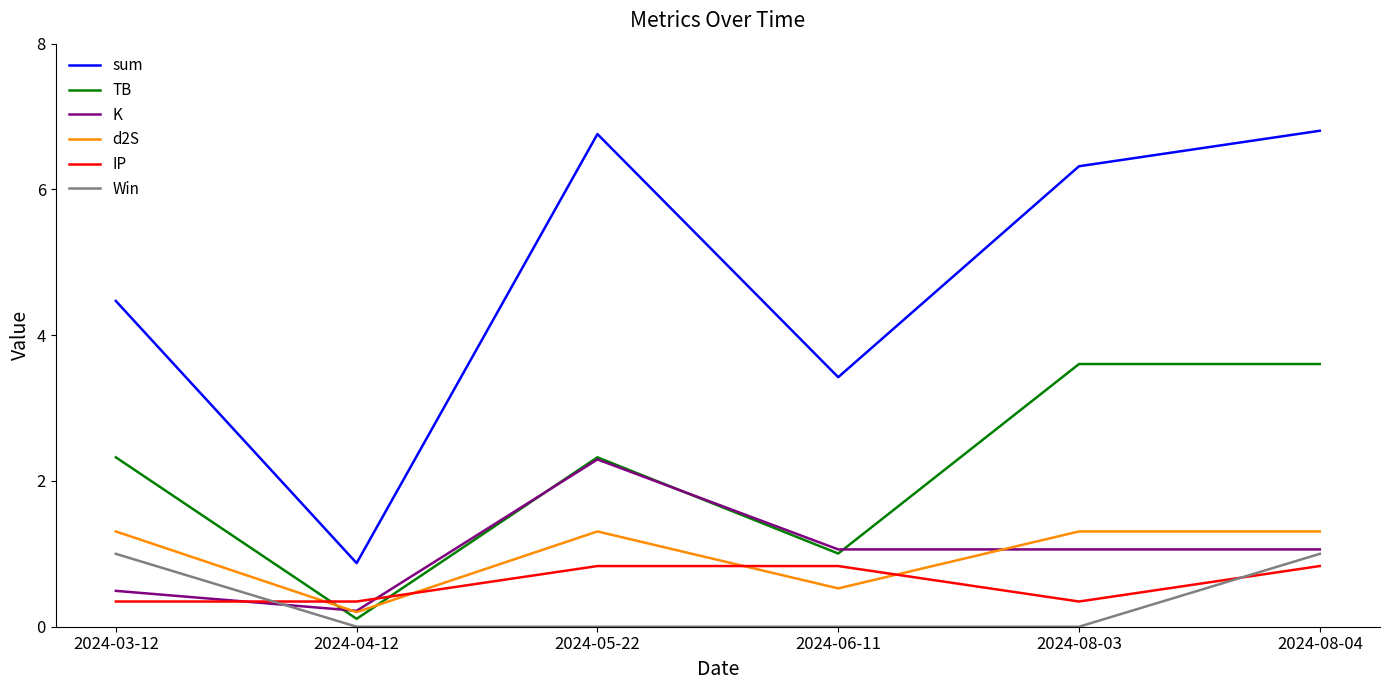

What is the average value of the K series?

1.0